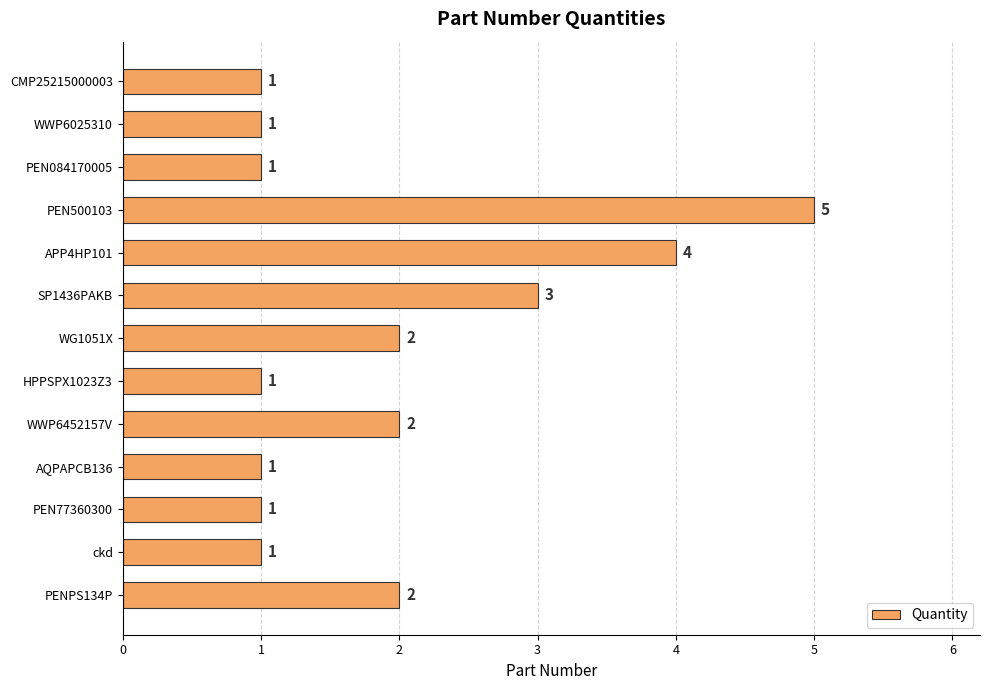

What is the greatest value displayed?

5